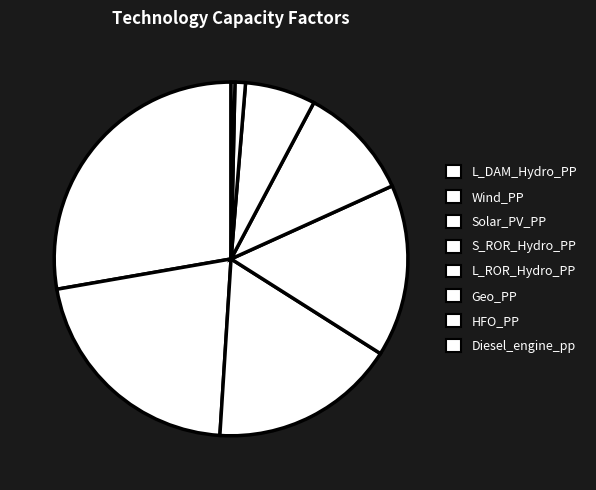

Is it true that Wind_PP is 7% of the pie?

False